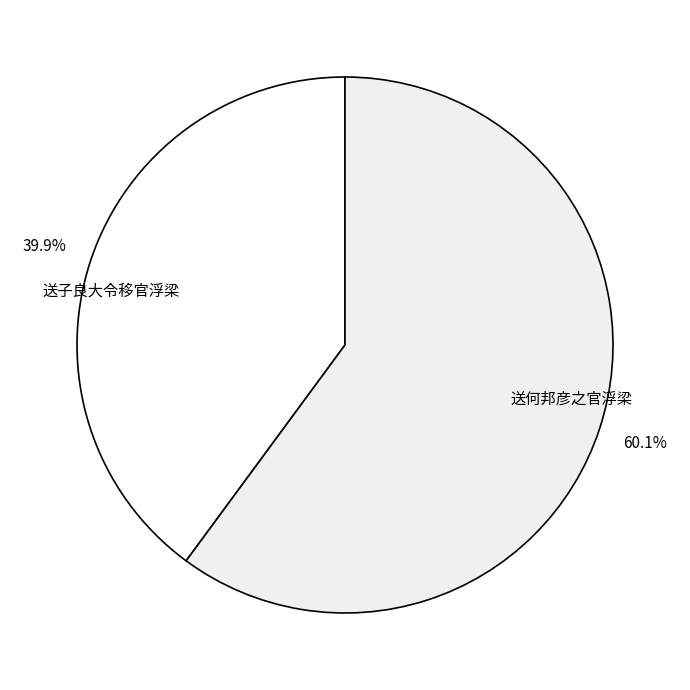

Which slice is the largest?

送何邦彦之官浮梁